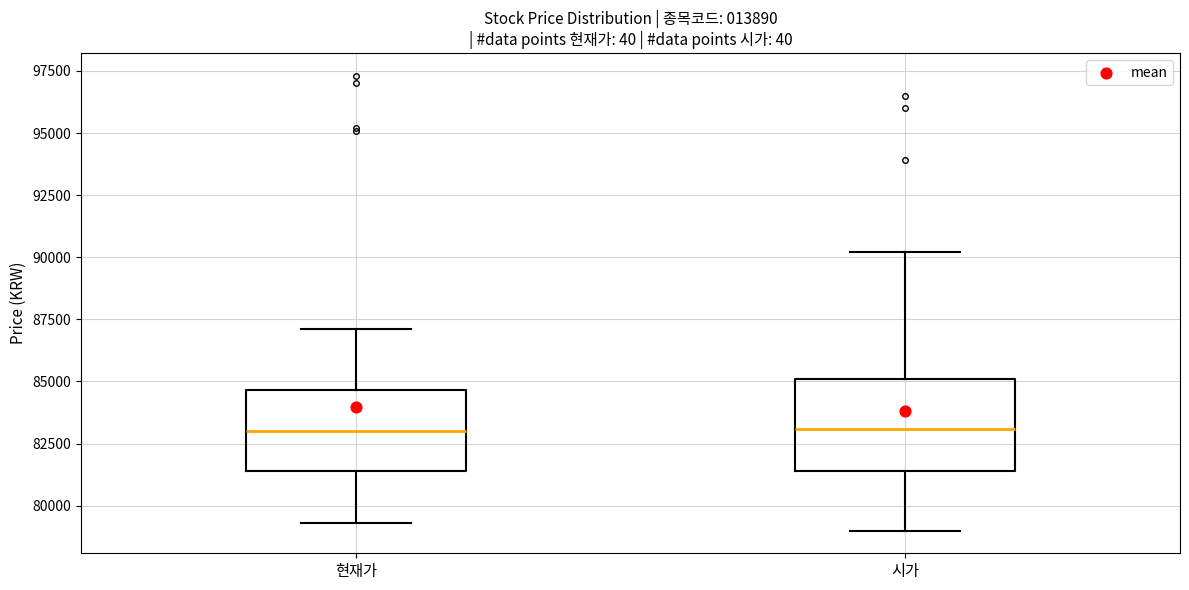

Where does the upper whisker of the box for 현재가 end on the y-axis? The values are not printed on the chart, so give them approximately, as read against the axis.

87000